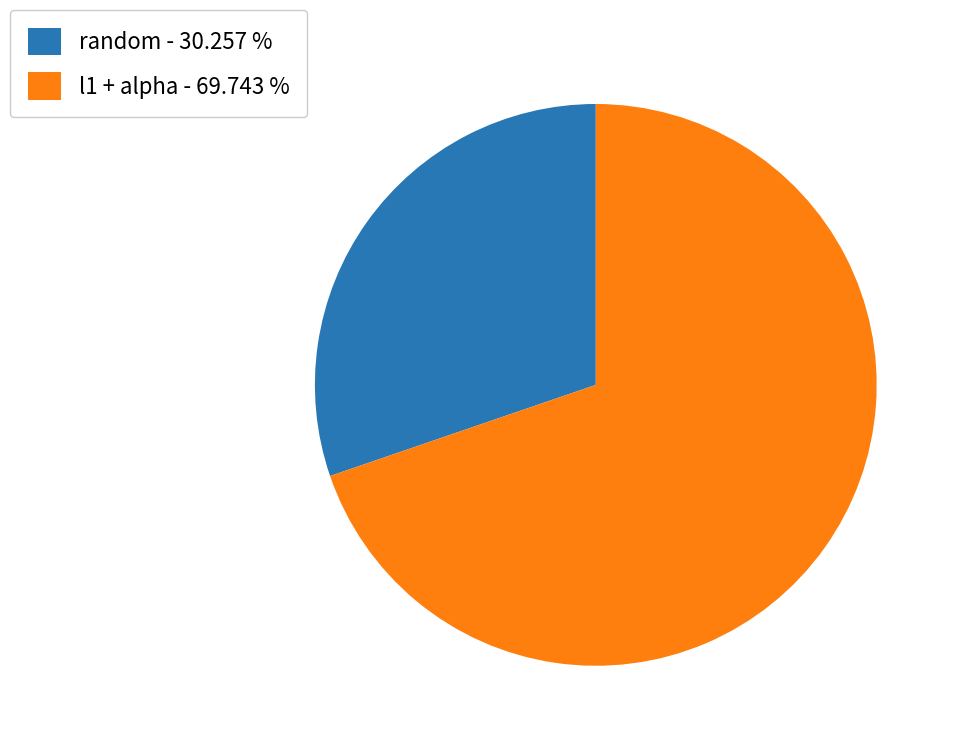

Which category has the biggest portion of the pie?

l1 + alpha - 69.743 %